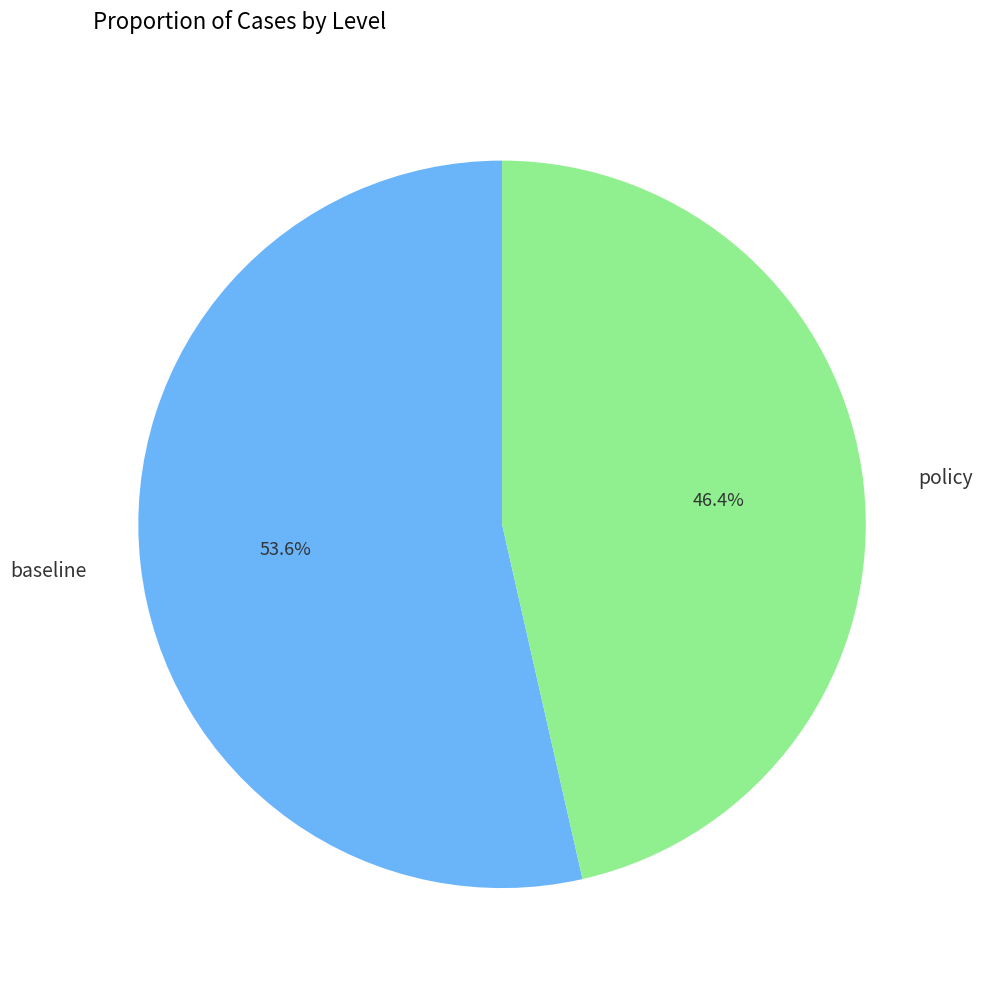

To the nearest percent, what is the difference between the policy and baseline slice percentages?

7%